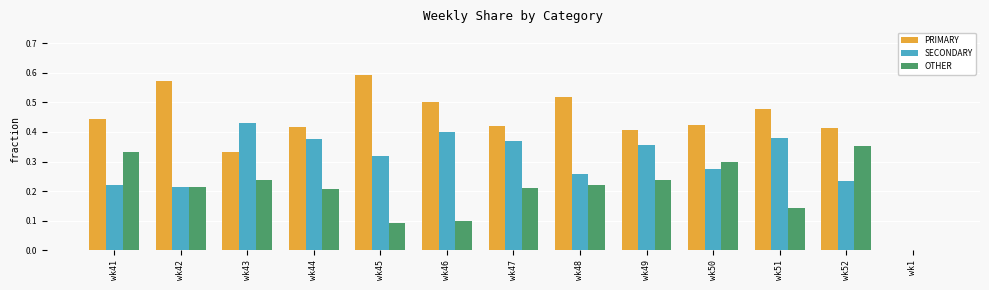

At which category does the chart reach its peak across all series?

wk45